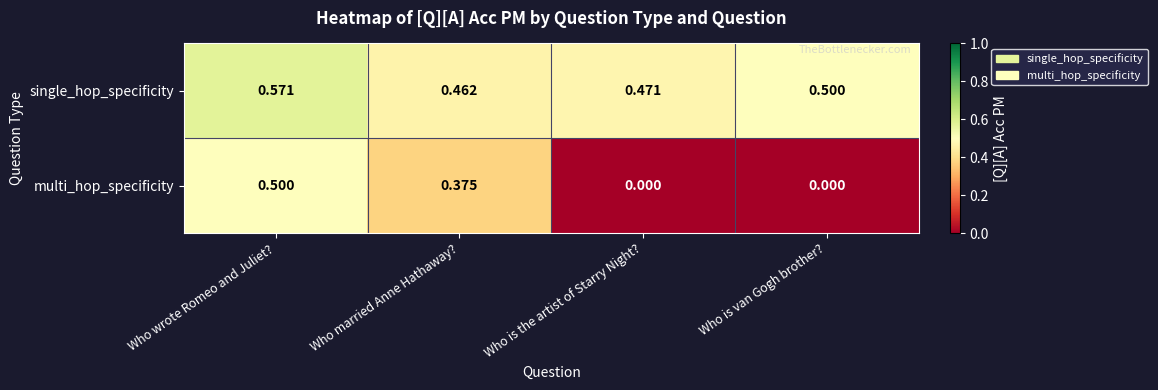

Rank the series by their average value, from highest to lowest.

single_hop_specificity, multi_hop_specificity